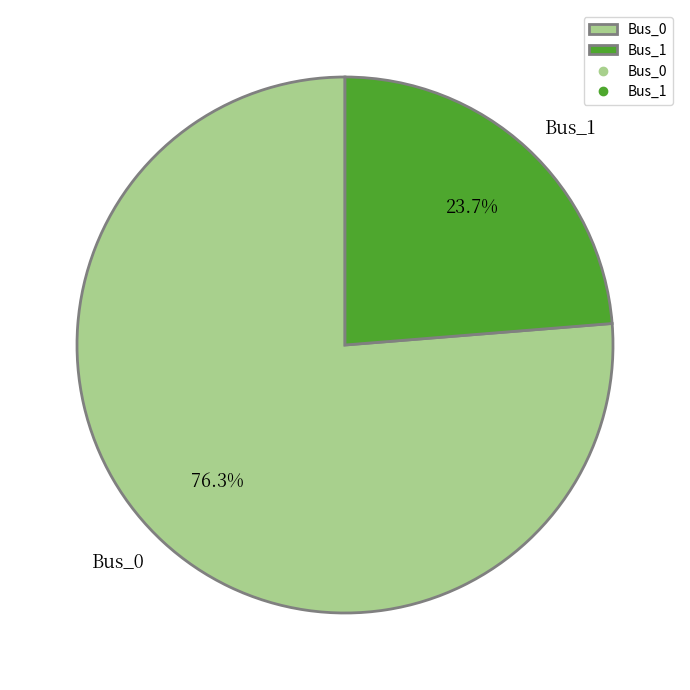

Rank the categories by value from lowest to highest.

Bus_1, Bus_0